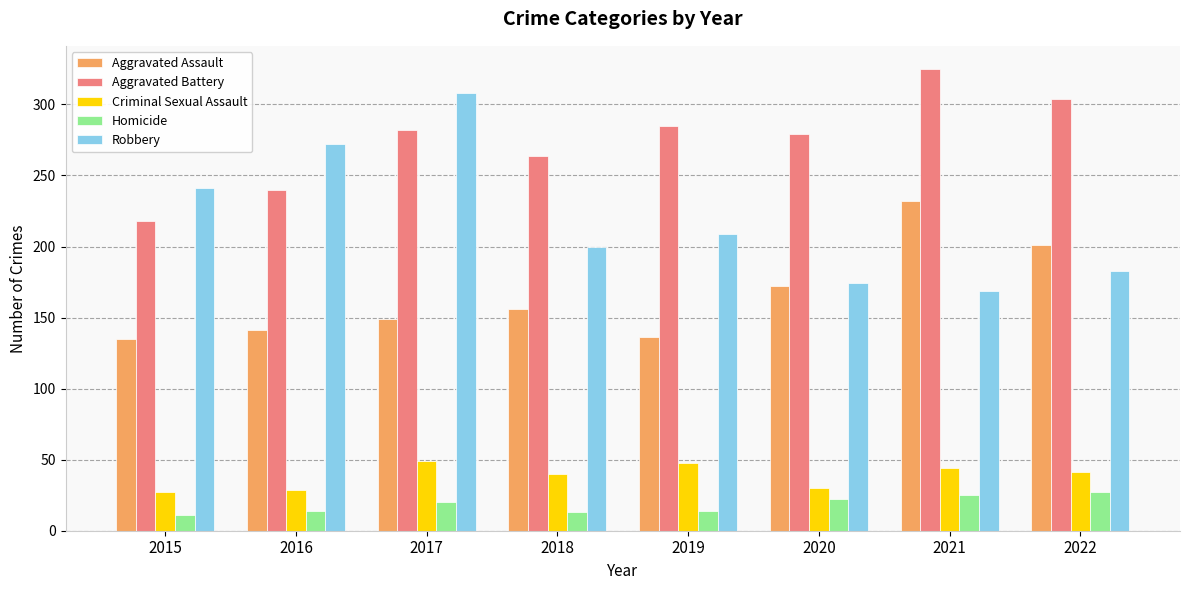

What are all the series names shown in the legend?

Aggravated Assault, Aggravated Battery, Criminal Sexual Assault, Homicide, Robbery